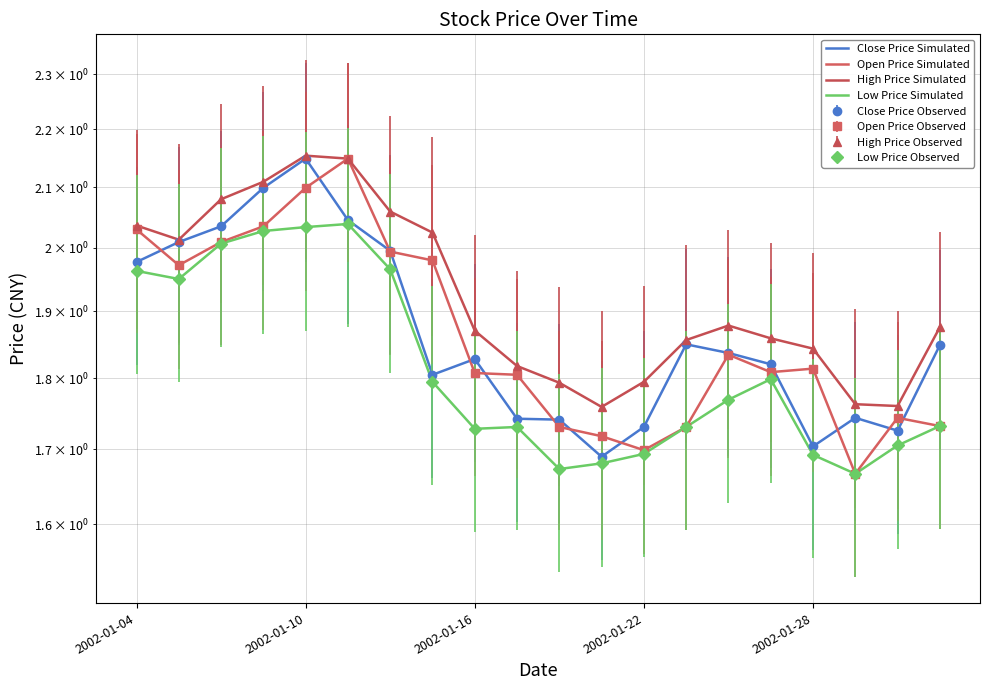

What are all the series names shown in the legend?

Close Price Simulated, Open Price Simulated, High Price Simulated, Low Price Simulated